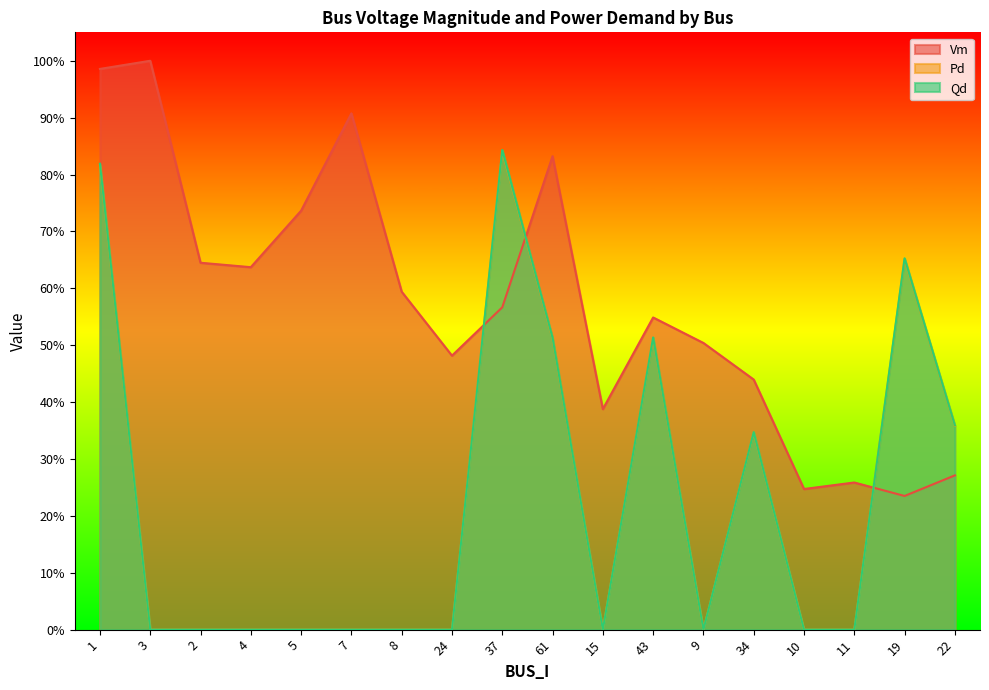

What is the sum of the Qd values at 11 and 61?

0.5